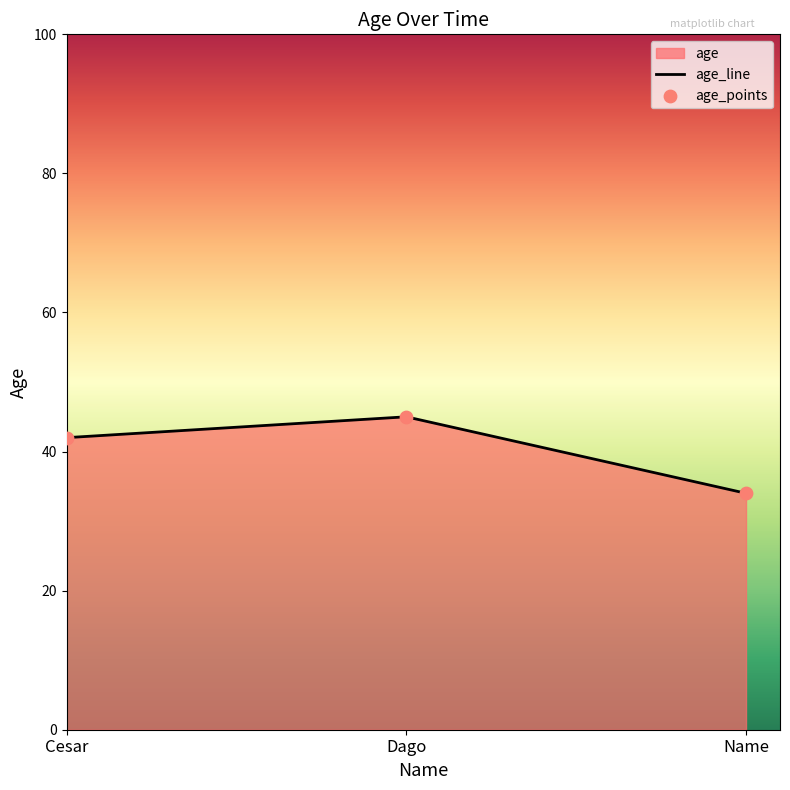

Which series contains the highest Y value?

age_line